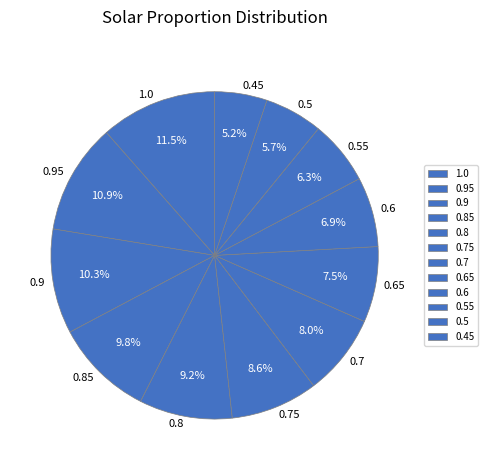

Rank the categories by value from highest to lowest.

1.0, 0.95, 0.9, 0.85, 0.8, 0.75, 0.7, 0.65, 0.6, 0.55, 0.5, 0.45